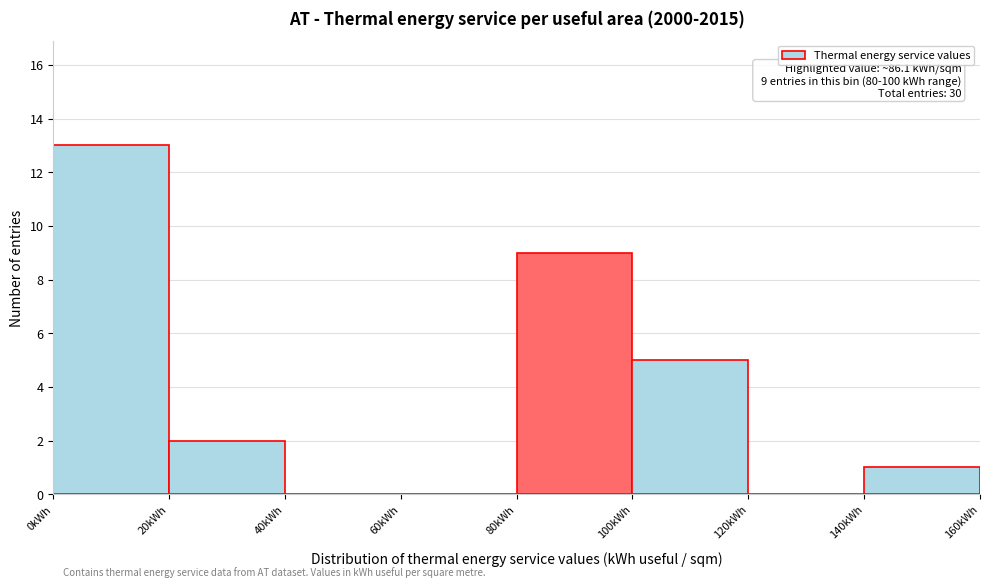

Over which range of the x-axis is the bar tallest?

0 to 20